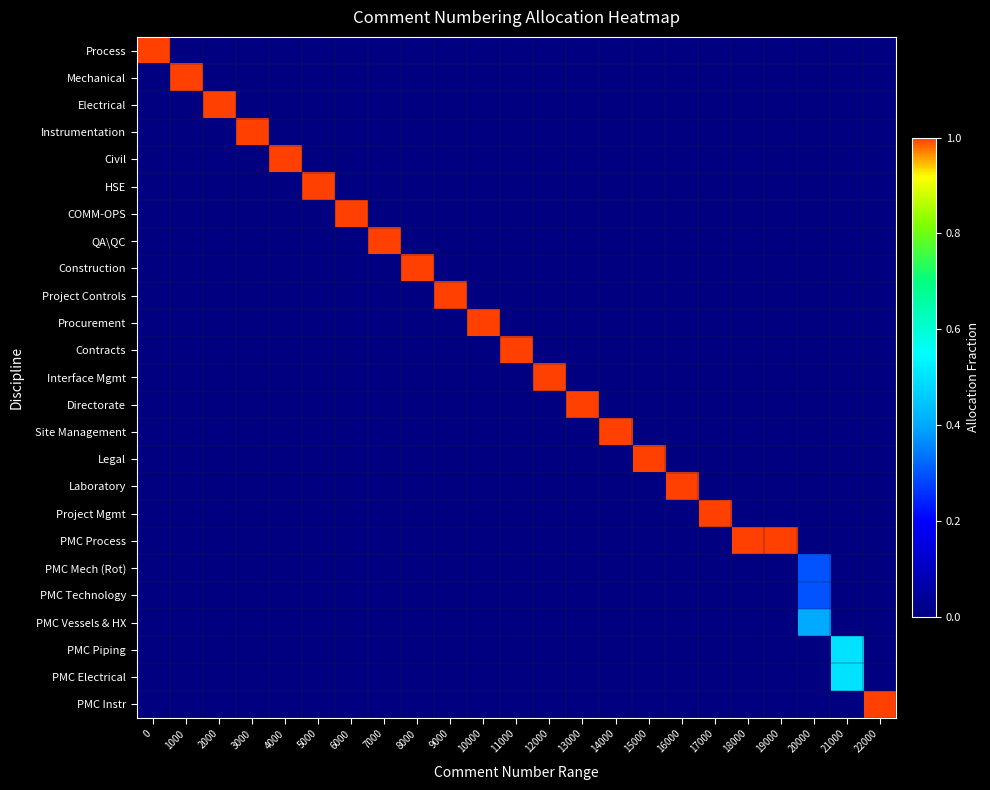

Which series has the largest range (max minus min)?

Process